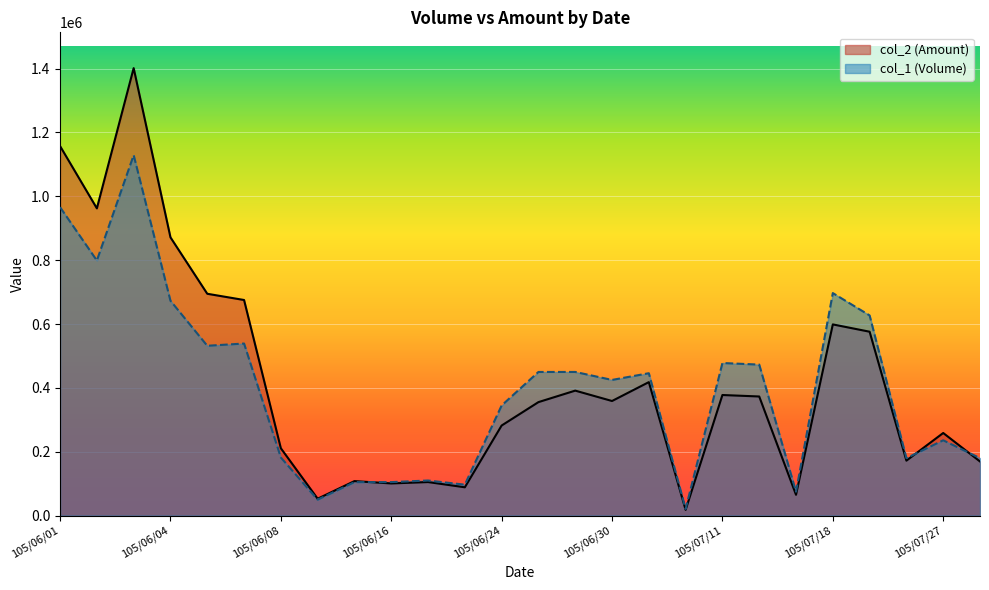

Reading left to right, extract all data points from this chart.

col_1 (Volume): 105/06/01=966000	105/06/02=799000	105/06/03=1129000	105/06/04=673000	105/06/06=532000	105/06/07=539000	105/06/08=182000	105/06/14=50000	105/06/15=105000	105/06/16=105000	105/06/21=110000	105/06/23=97000	105/06/24=345000	105/06/28=450000	105/06/29=450000	105/06/30=425000	105/07/01=446000	105/07/04=21000	105/07/11=478000	105/07/12=473000	105/07/15=75000	105/07/18=697000	105/07/19=627000	105/07/26=180000	105/07/27=236000	105/07/28=180000
col_2 (Amount): 105/06/01=1157380	105/06/02=962330	105/06/03=1401530	105/06/04=871570	105/06/06=694860	105/06/07=675340	105/06/08=210980	105/06/14=53000	105/06/15=108150	105/06/16=100800	105/06/21=105120	105/06/23=88730	105/06/24=282210	105/06/28=355500	105/06/29=391500	105/06/30=359000	105/07/01=418110	105/07/04=18060	105/07/11=377760	105/07/12=373140	105/07/15=65250	105/07/18=598890	105/07/19=576010	105/07/26=172200	105/07/27=258810	105/07/28=169600